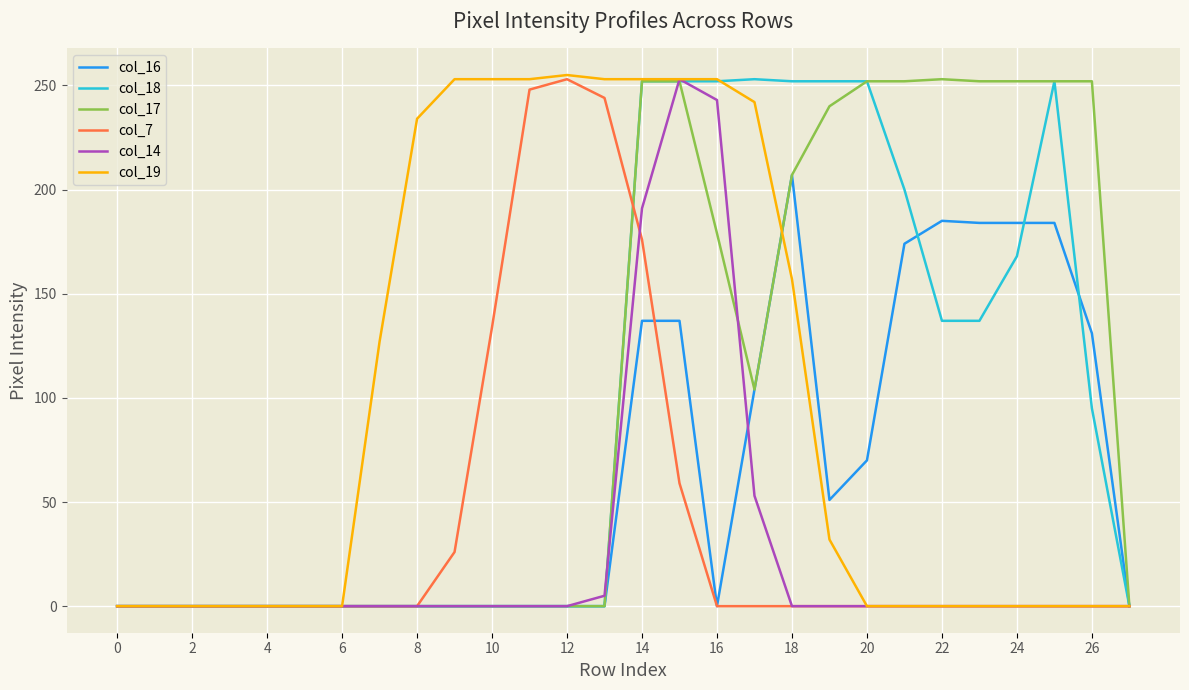

What is the greatest value displayed?

255